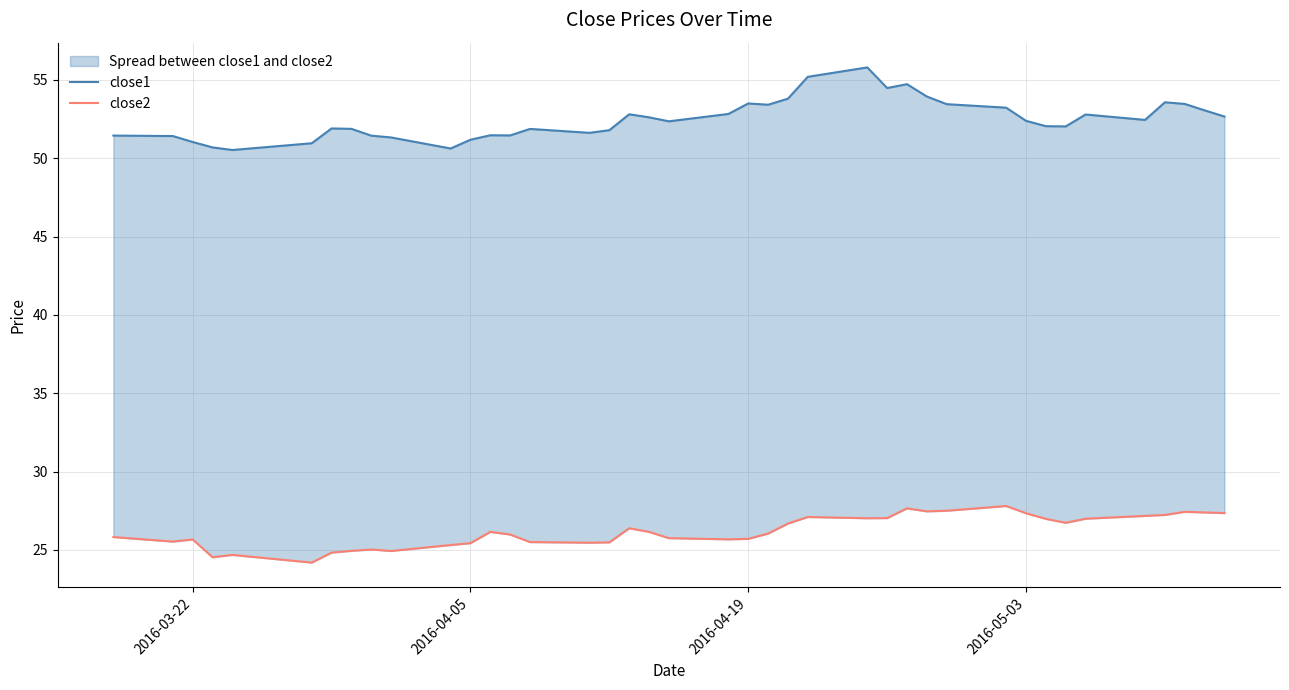

In close1, how many points are higher than both neighbors (excluding endpoints)?

9